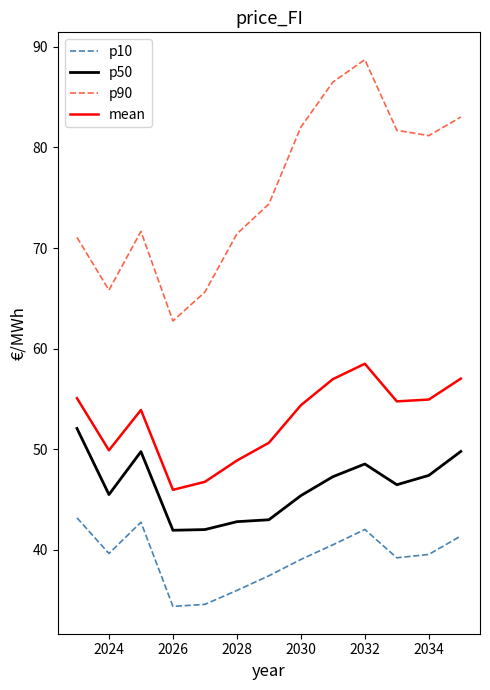

Does the chart display data point markers on the line(s)?

No